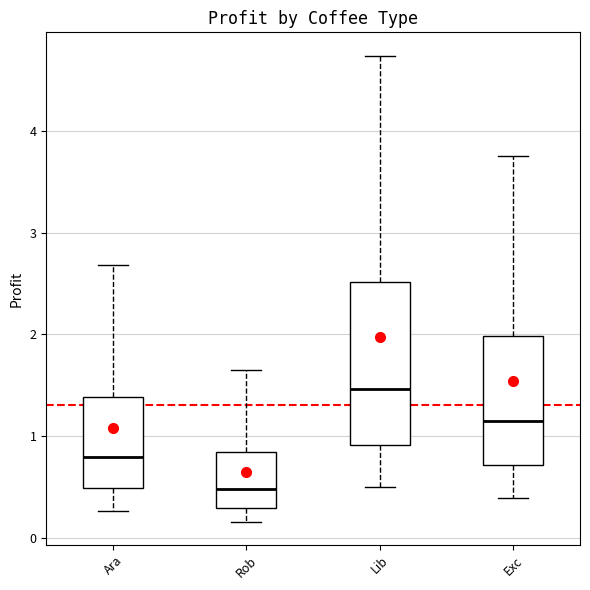

Which box is the tallest, from its lower edge to its upper edge?

Lib